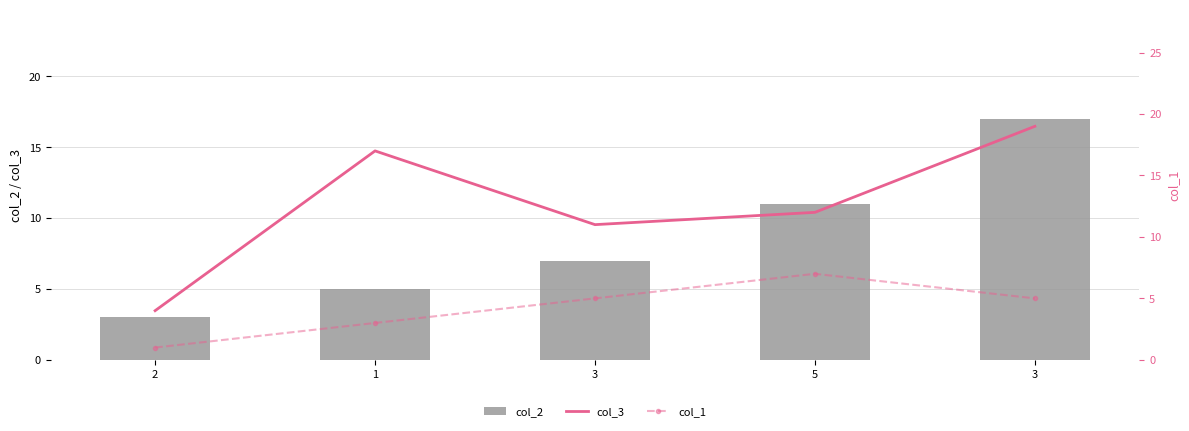

At which label does col_2 first exceed 7?

5